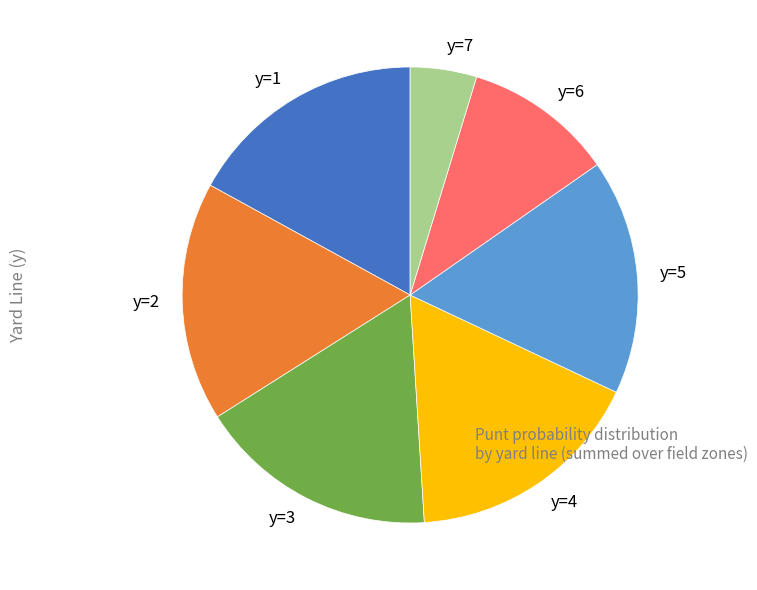

Is it true that y=7 is 5% of the pie?

True